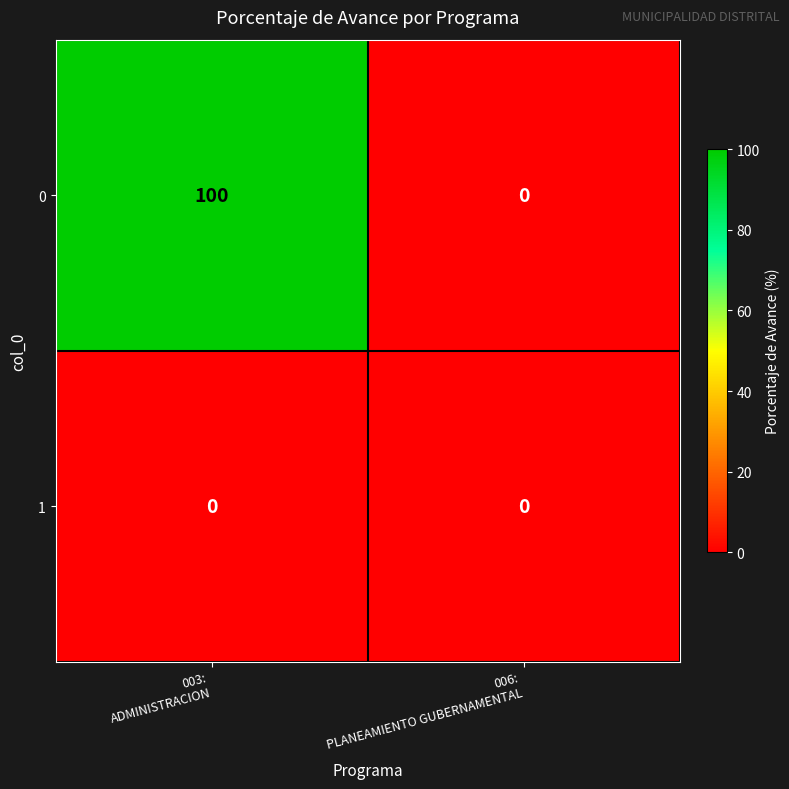

Which series has the widest spread of values?

0